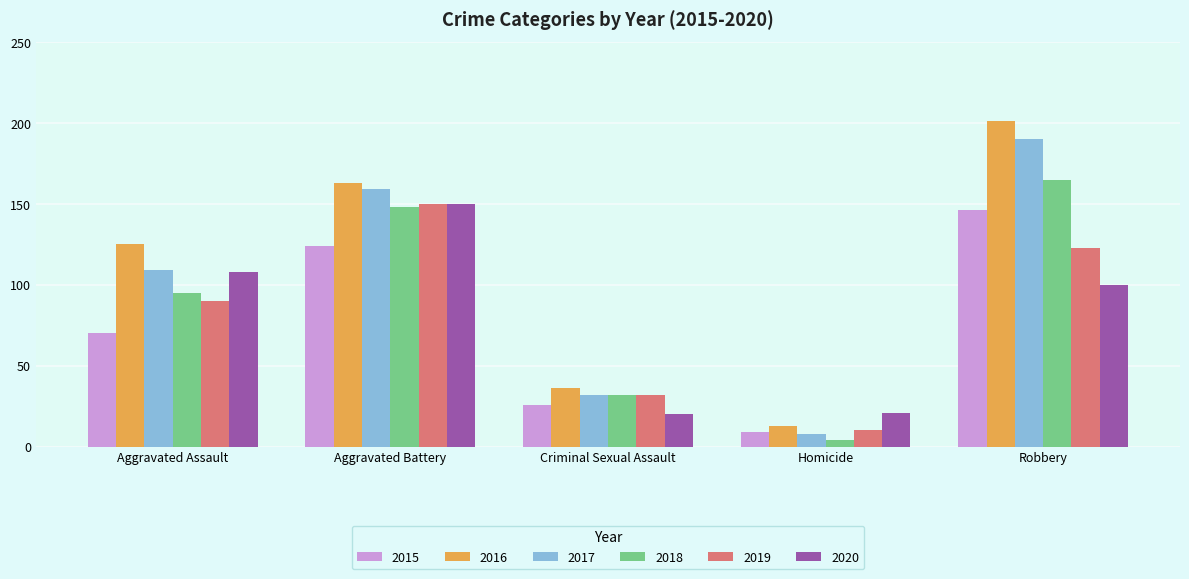

Reading left to right, extract all data points from this chart.

2015: 70	124	26	9	146
2016: 125	163	36	13	201
2017: 109	159	32	8	190
2018: 95	148	32	4	165
2019: 90	150	32	10	123
2020: 108	150	20	21	100